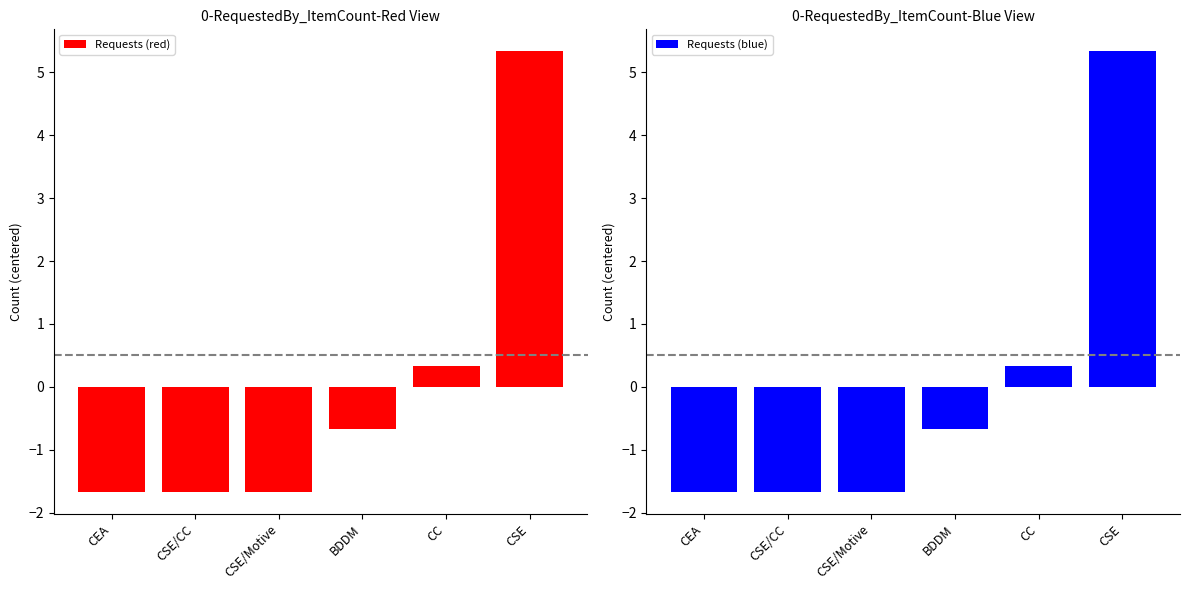

The value of Requests (red) at CSE/CC is -1.7. True or false?

True